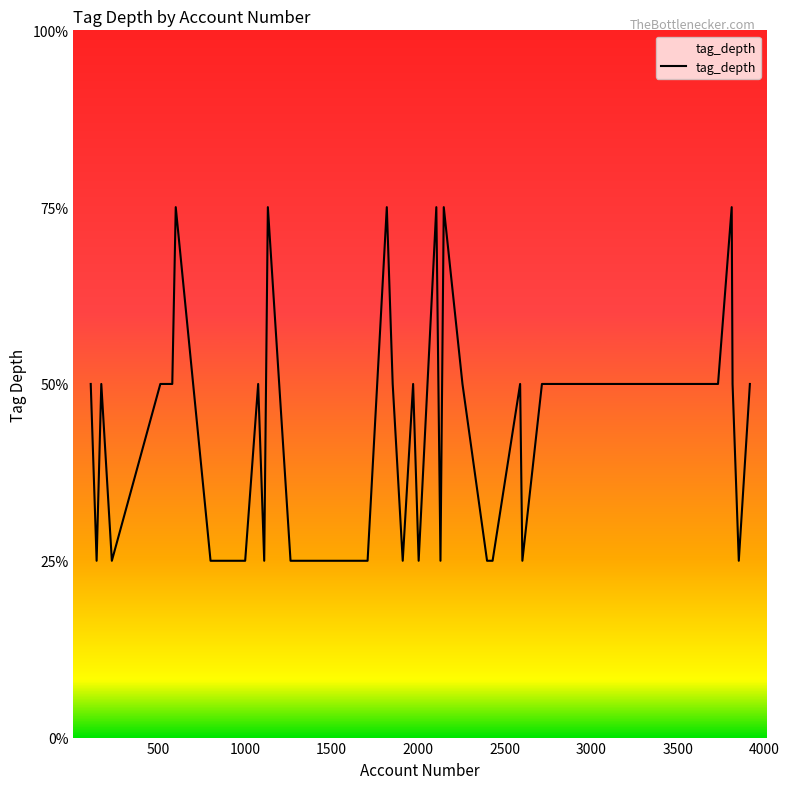

Does the chart have visible grid lines?

No